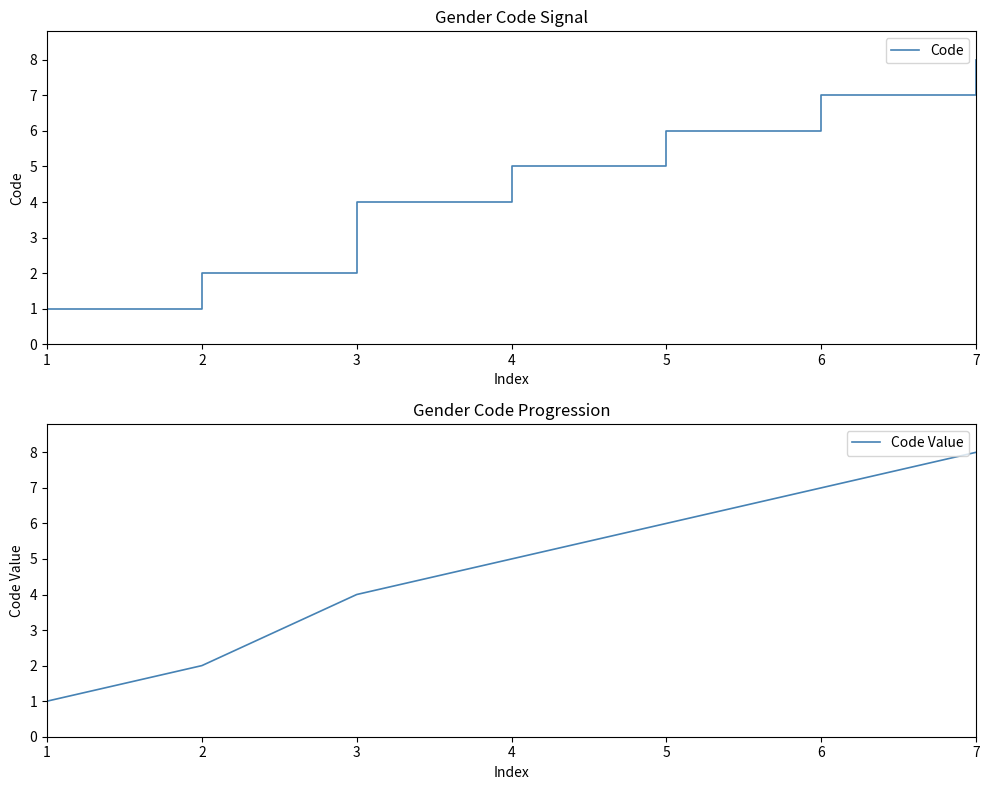

Does the chart have visible grid lines?

No